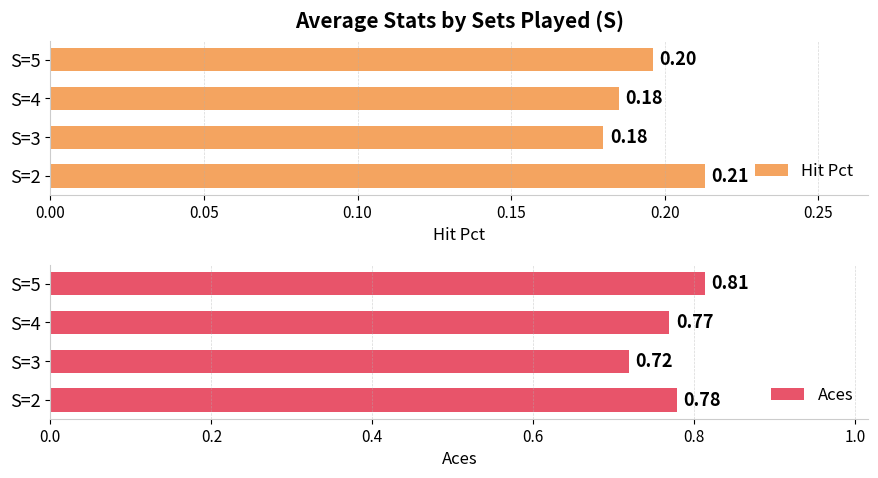

List the labels in order of Aces value, largest first.

S=5, S=2, S=4, S=3